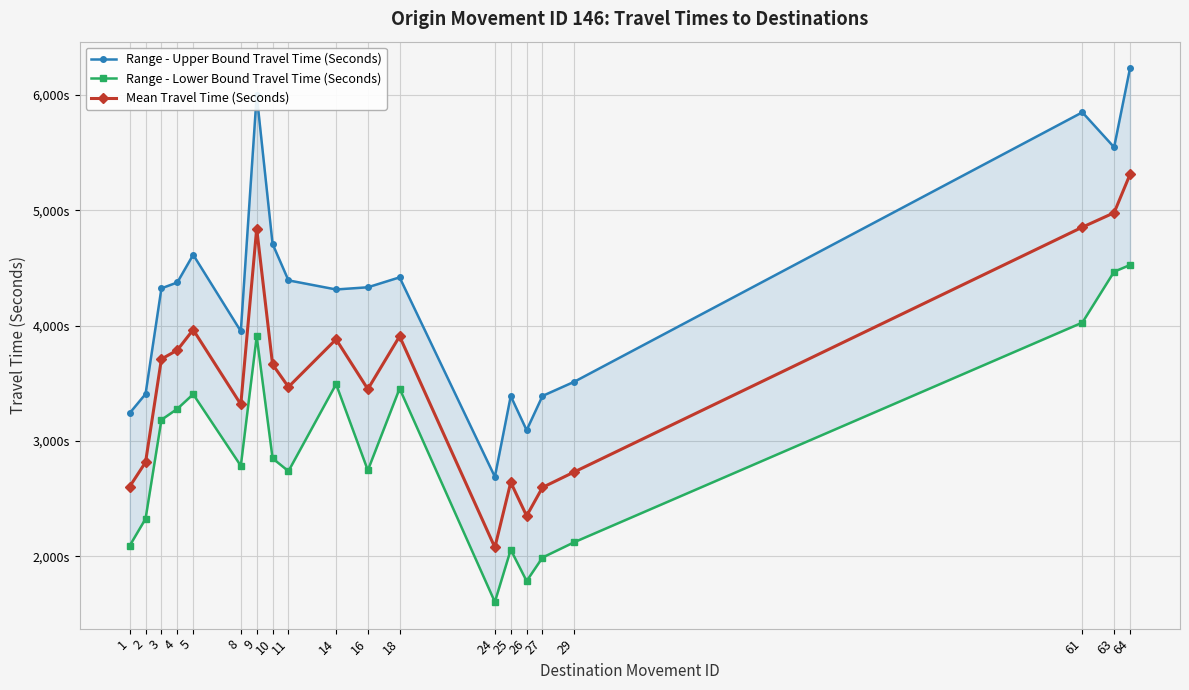

True or false: Range - Upper Bound Travel Time (Seconds) and Range - Lower Bound Travel Time (Seconds) cross at least once.

False